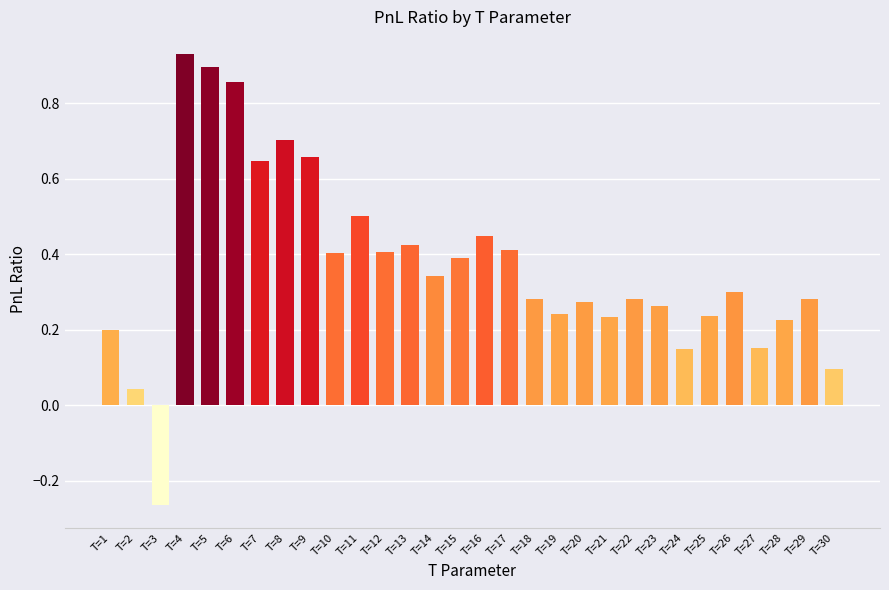

Does the chart contain stacked bars?

No